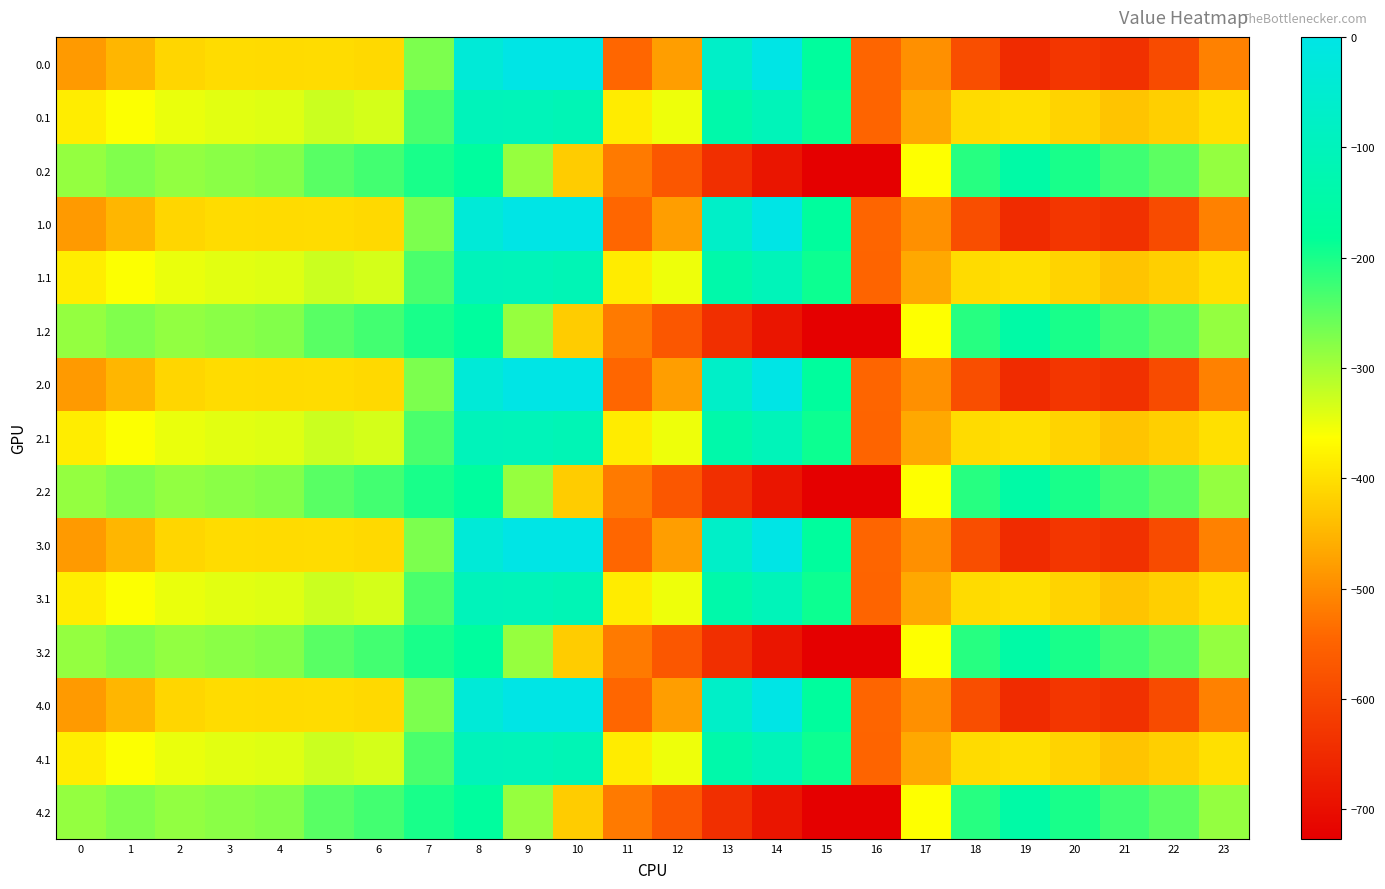

What is the difference between the highest and lowest values at 4?

130.5